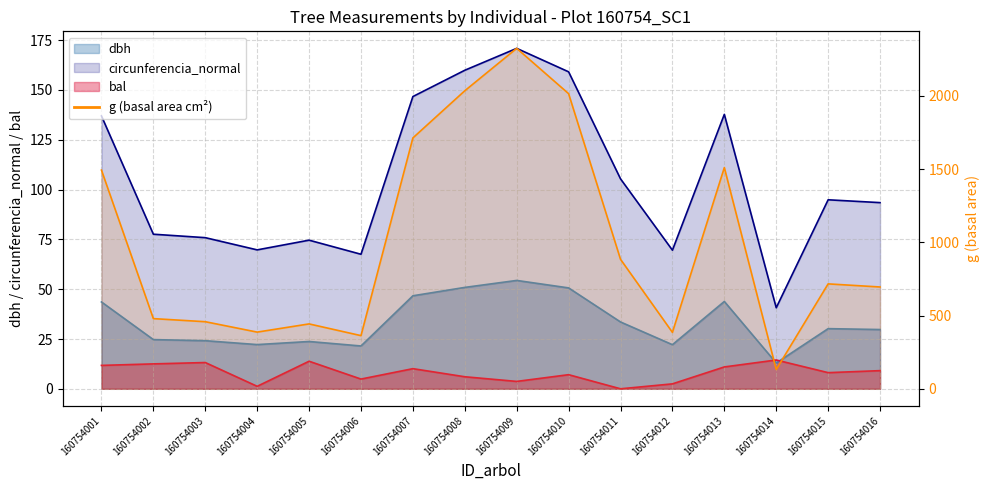

At which label does circunferencia_normal reach its peak?

160754009